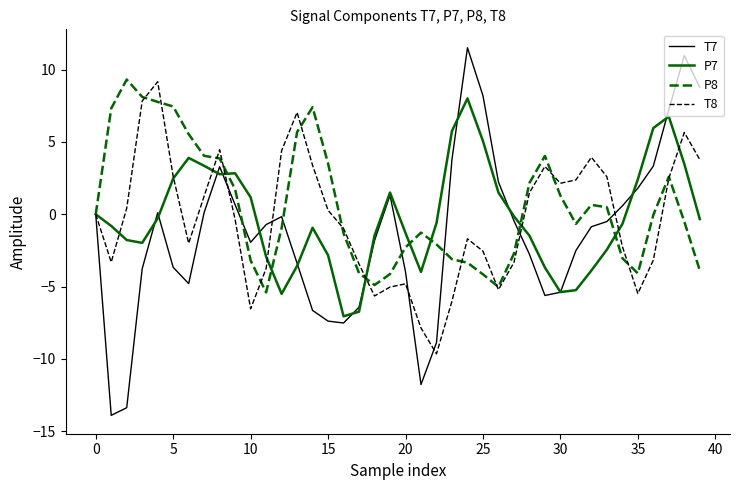

What is the maximum value for P7?

8.0